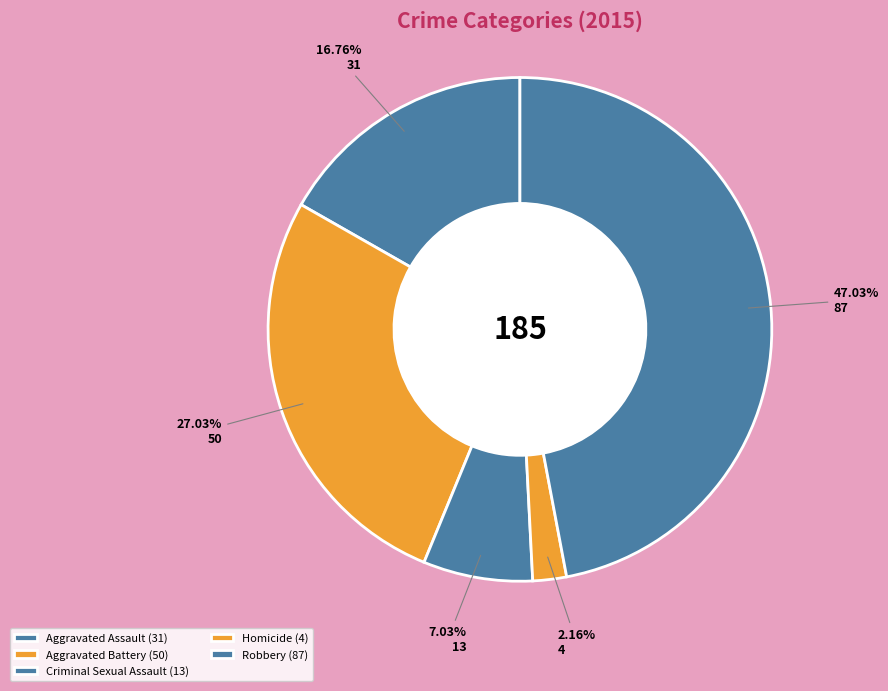

The Criminal Sexual Assault slice represents 18% of the pie. True or false?

False